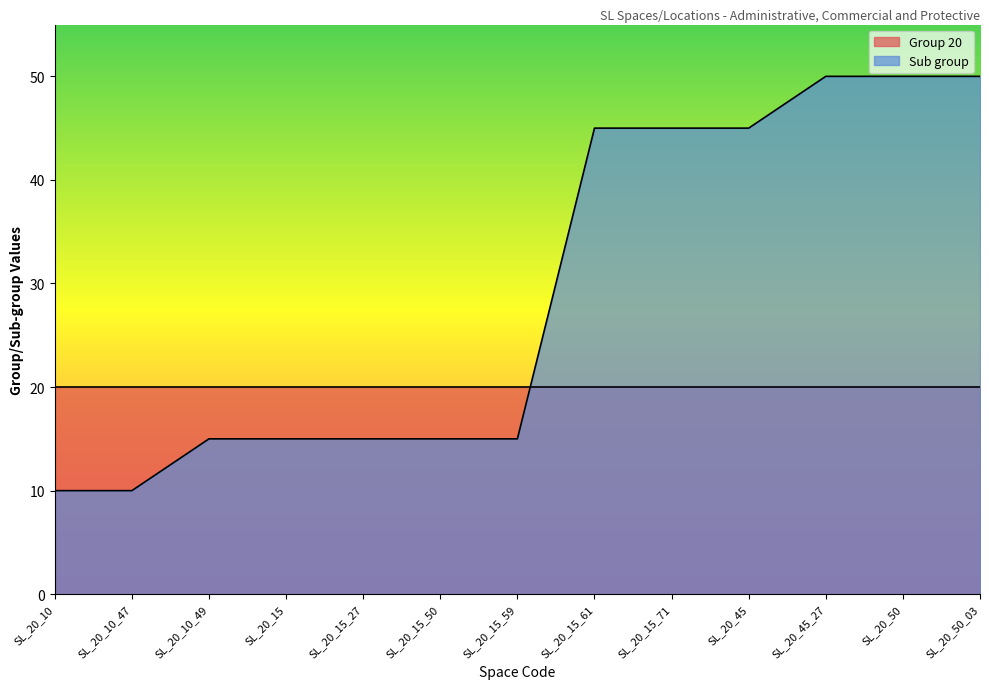

Does the chart have visible grid lines?

No